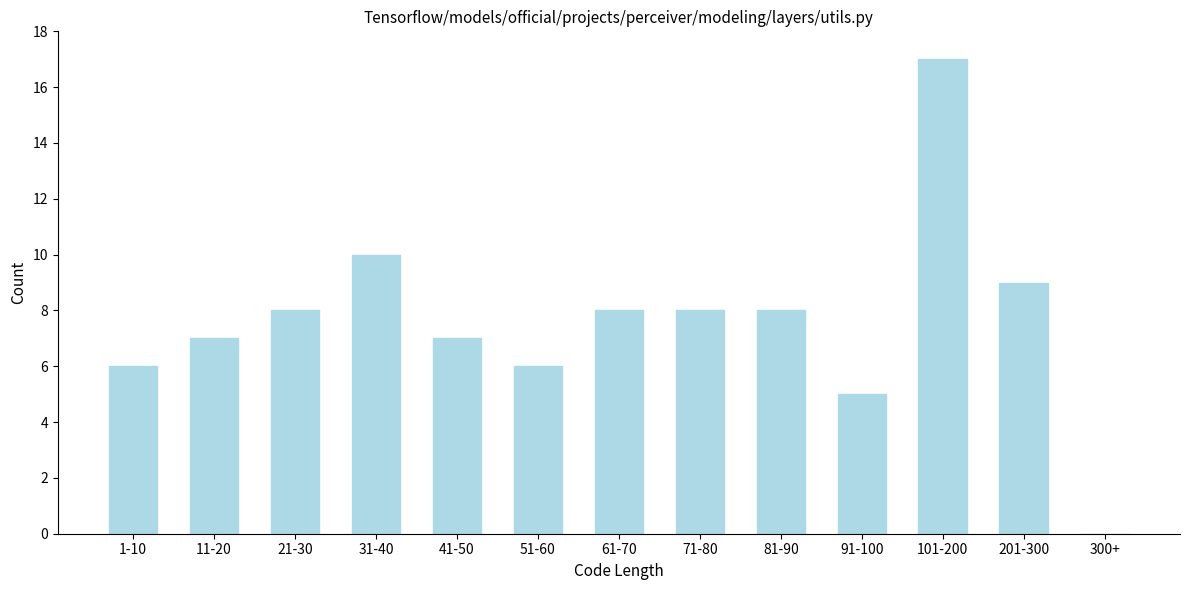

Reading left to right, transcribe all the data shown in this chart.

1-10=6	11-20=7	21-30=8	31-40=10	41-50=7	51-60=6	61-70=8	71-80=8	81-90=8	91-100=5	101-200=17	201-300=9	300+=0